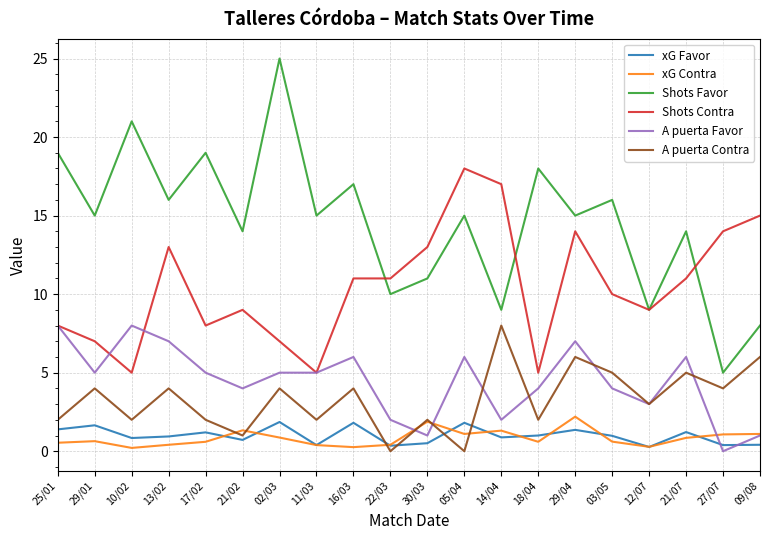

At which category is the sum across all series the highest?

29/04